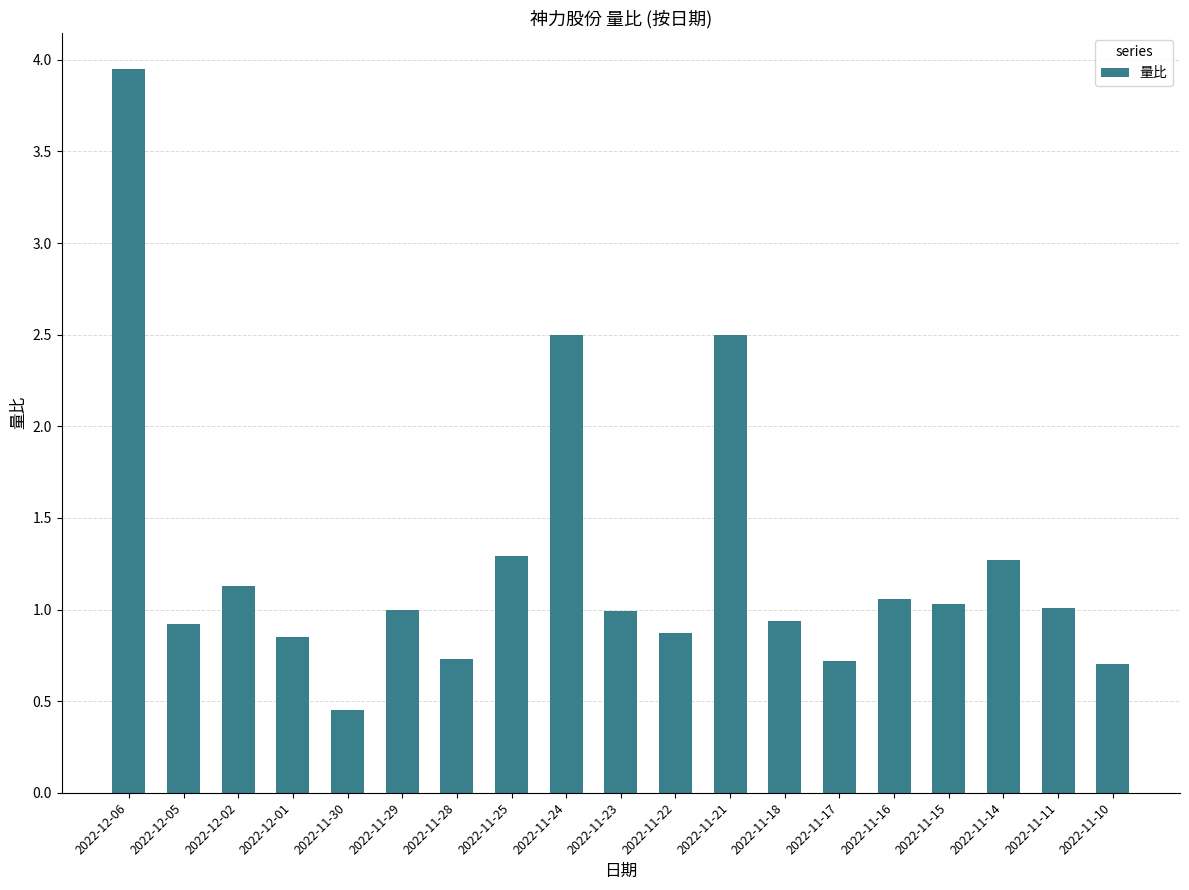

The value at 2022-11-16 is 1.1. True or false?

True